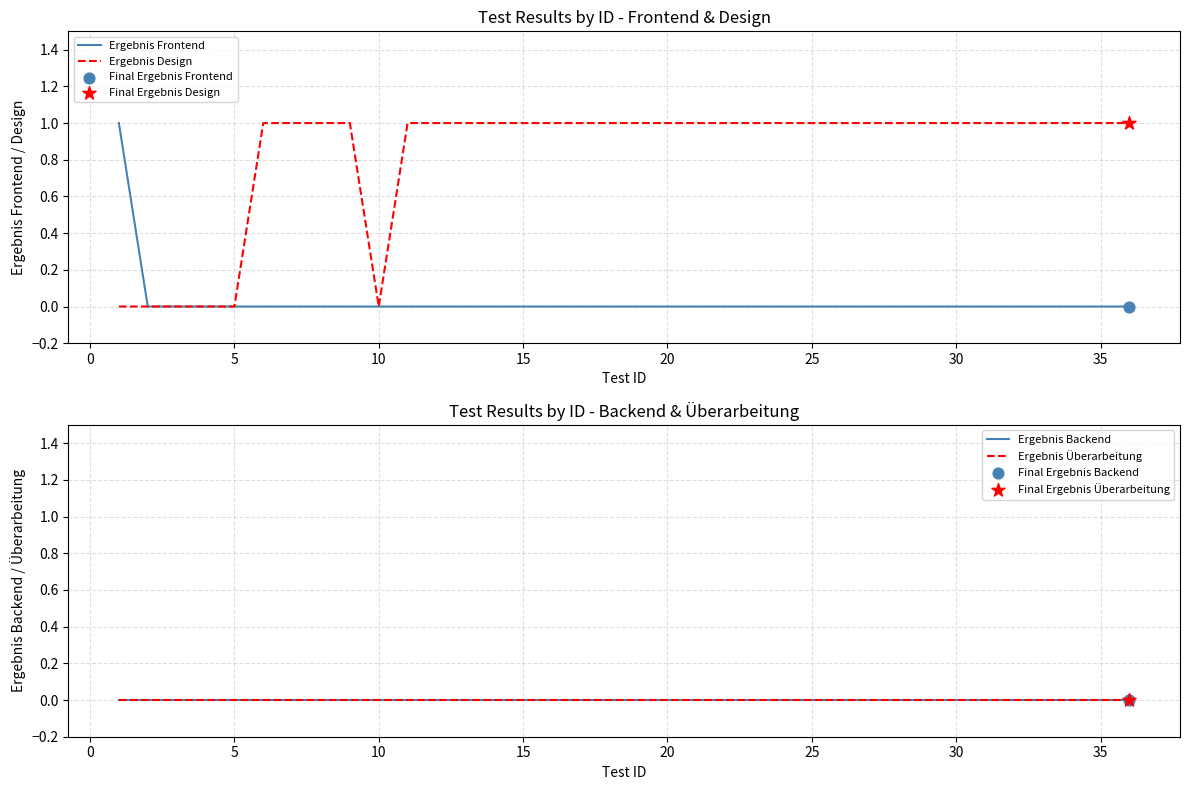

At how many categories does at least one series exceed 0?

30